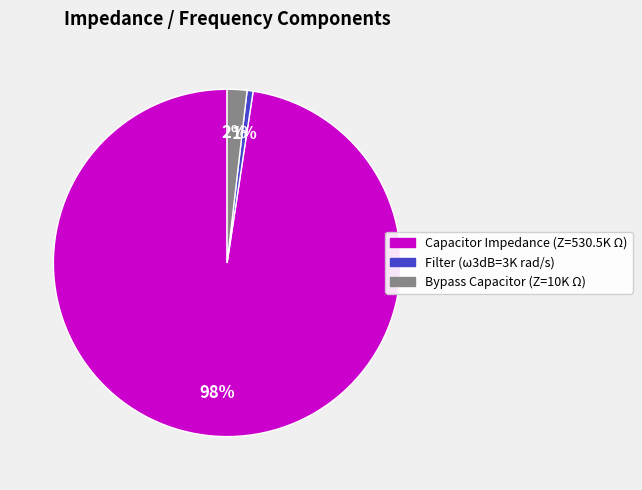

Count the number of slices in the pie.

3